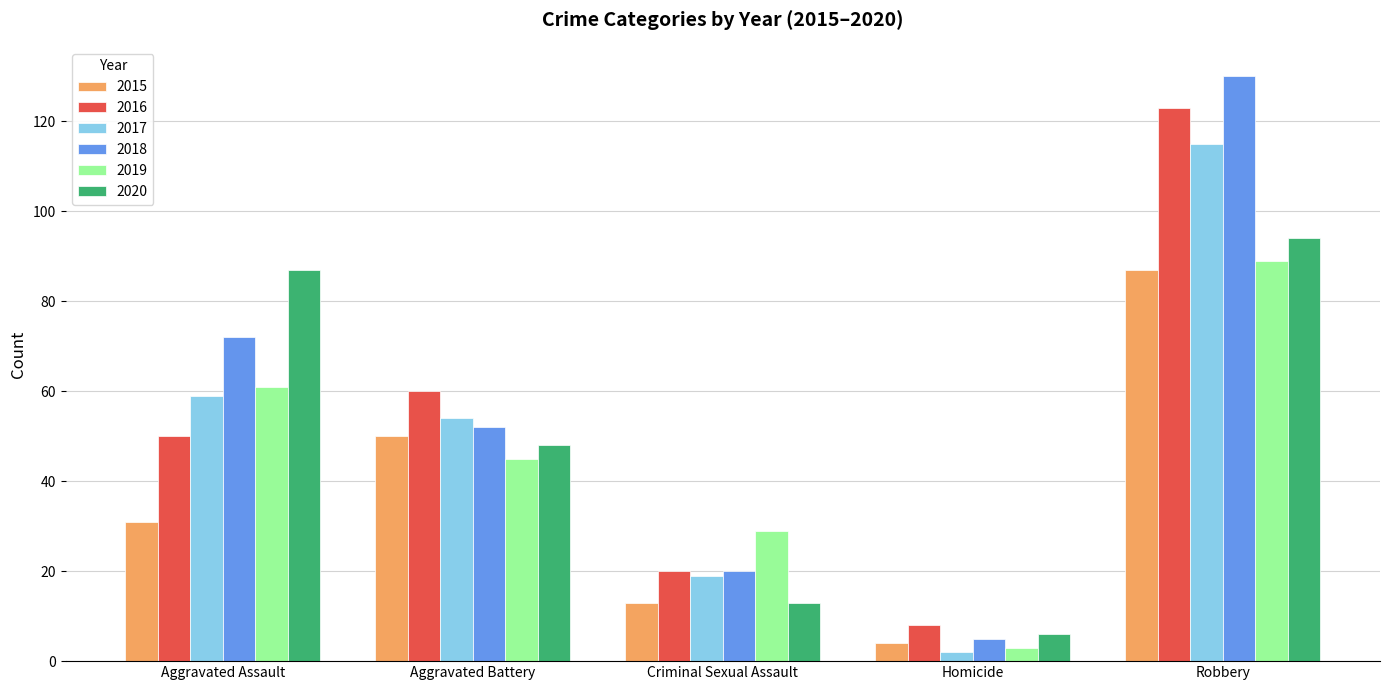

Reading left to right, list all the values displayed in this chart.

2015: Aggravated Assault=31	Aggravated Battery=50	Criminal Sexual Assault=13	Homicide=4	Robbery=87
2016: Aggravated Assault=50	Aggravated Battery=60	Criminal Sexual Assault=20	Homicide=8	Robbery=123
2017: Aggravated Assault=59	Aggravated Battery=54	Criminal Sexual Assault=19	Homicide=2	Robbery=115
2018: Aggravated Assault=72	Aggravated Battery=52	Criminal Sexual Assault=20	Homicide=5	Robbery=130
2019: Aggravated Assault=61	Aggravated Battery=45	Criminal Sexual Assault=29	Homicide=3	Robbery=89
2020: Aggravated Assault=87	Aggravated Battery=48	Criminal Sexual Assault=13	Homicide=6	Robbery=94